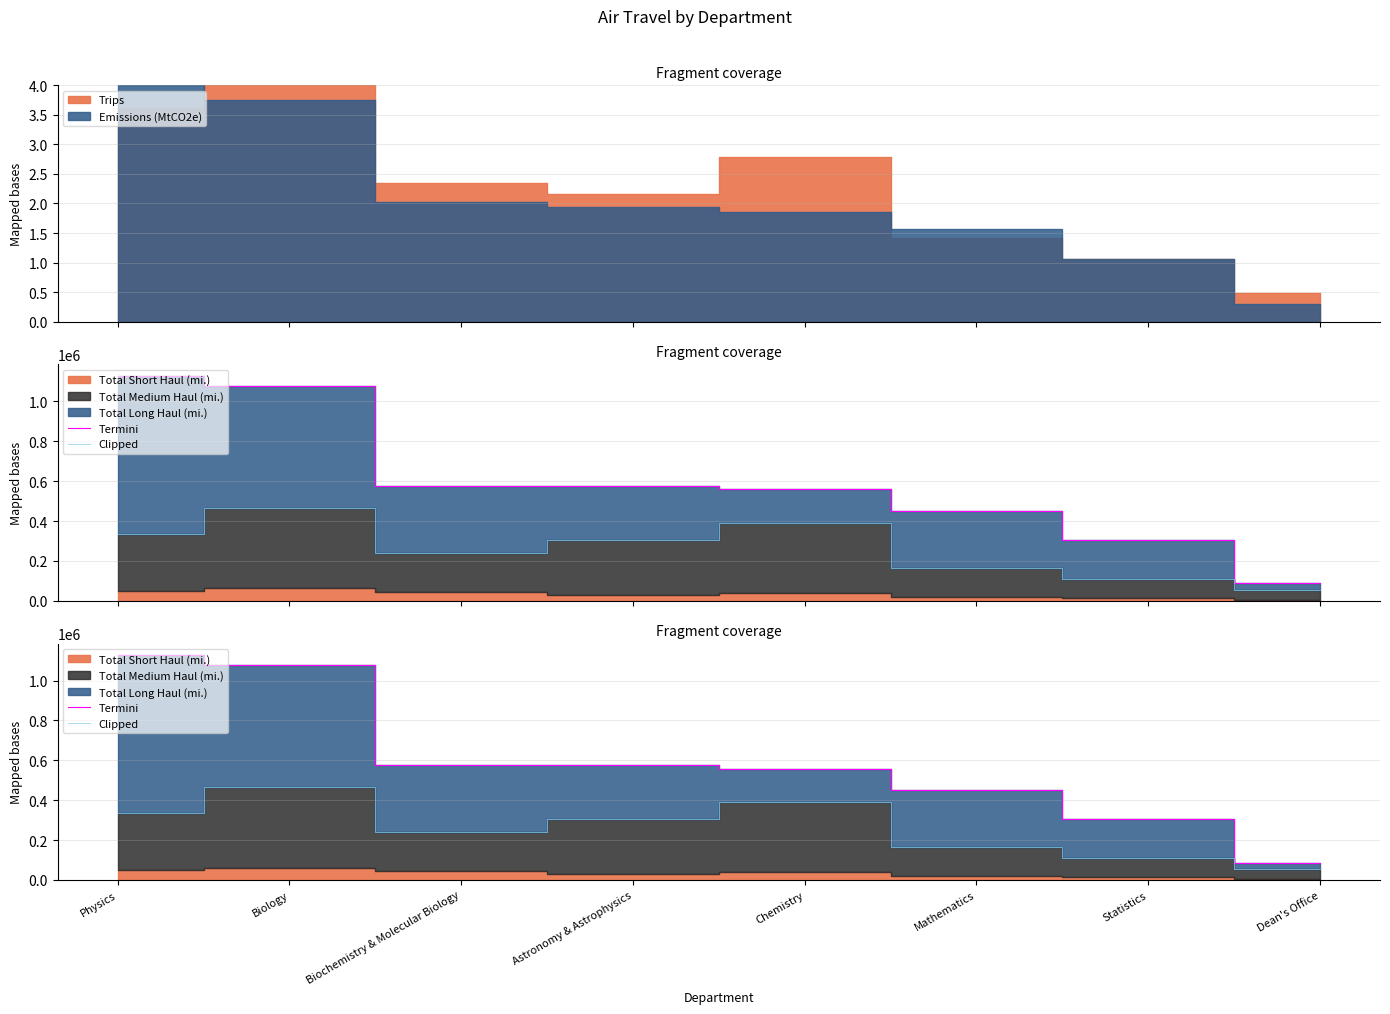

What is the difference between the maximum and minimum values in the Termini series?

1041511